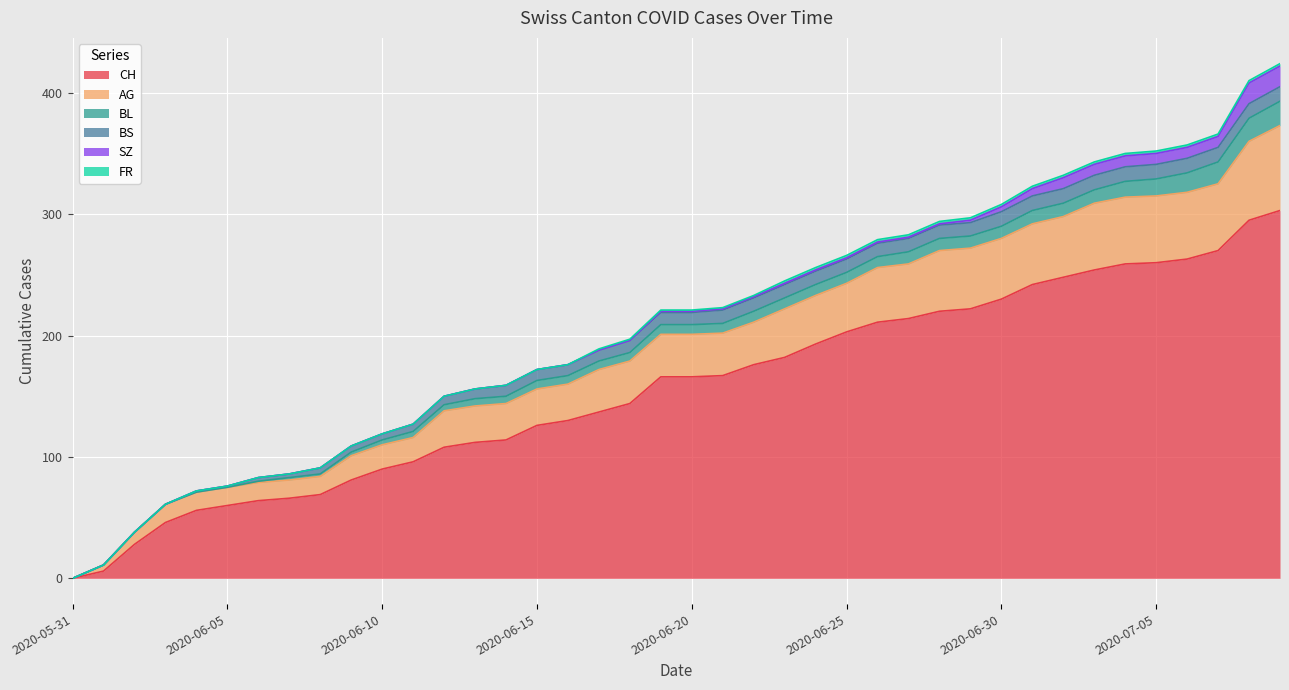

True or false: AG has a value of 97 at 2020-07-05.

False